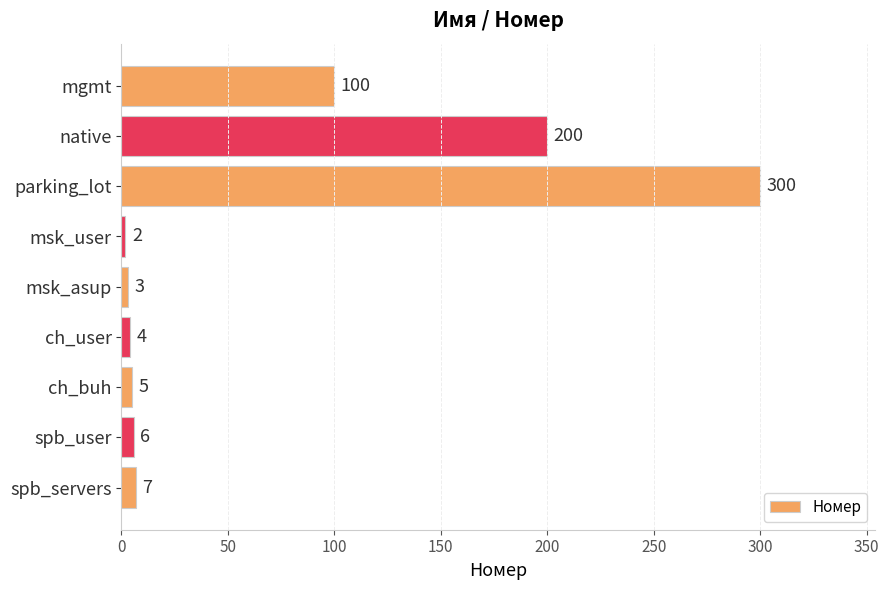

Does the chart contain stacked bars?

No